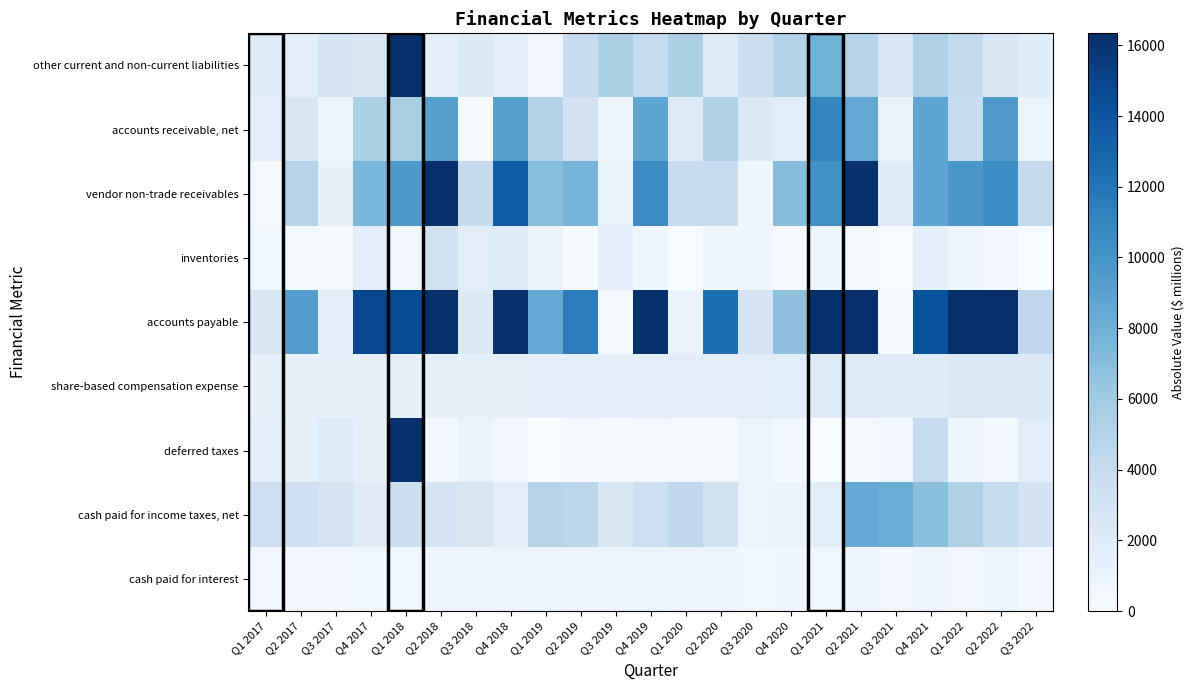

How many distinct data groups are displayed?

9